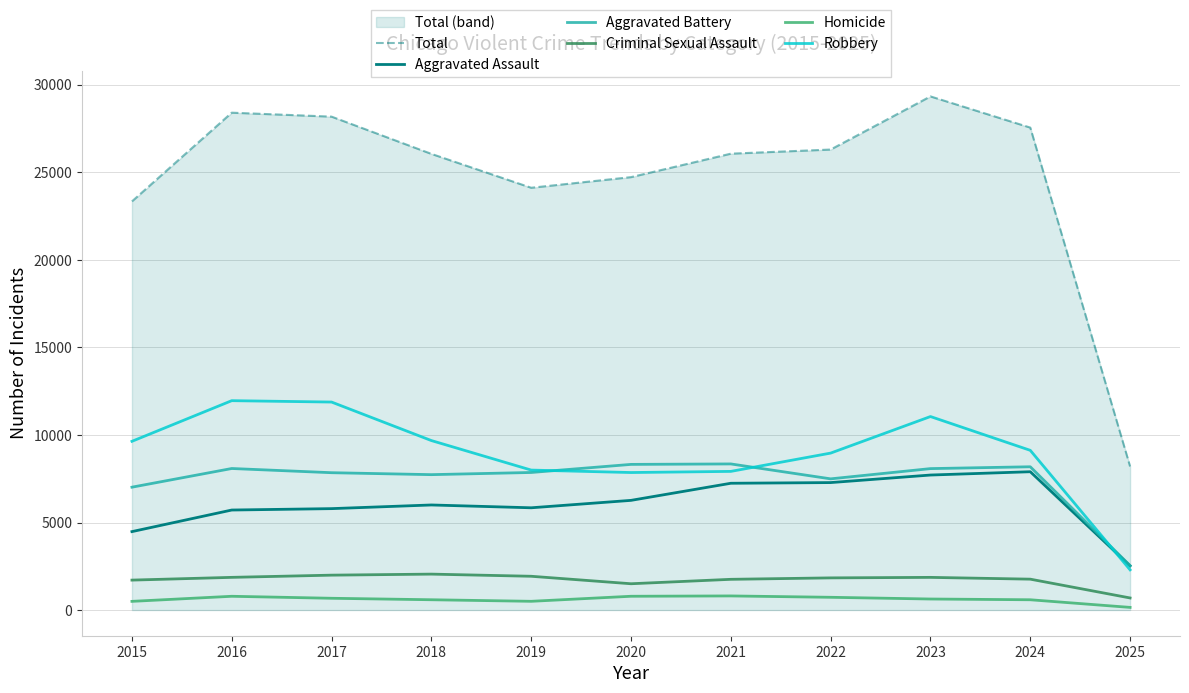

What is the total value across all series at 2022?

52610